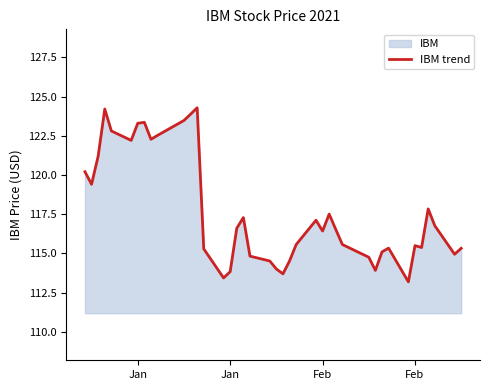

Does the chart have visible grid lines?

No